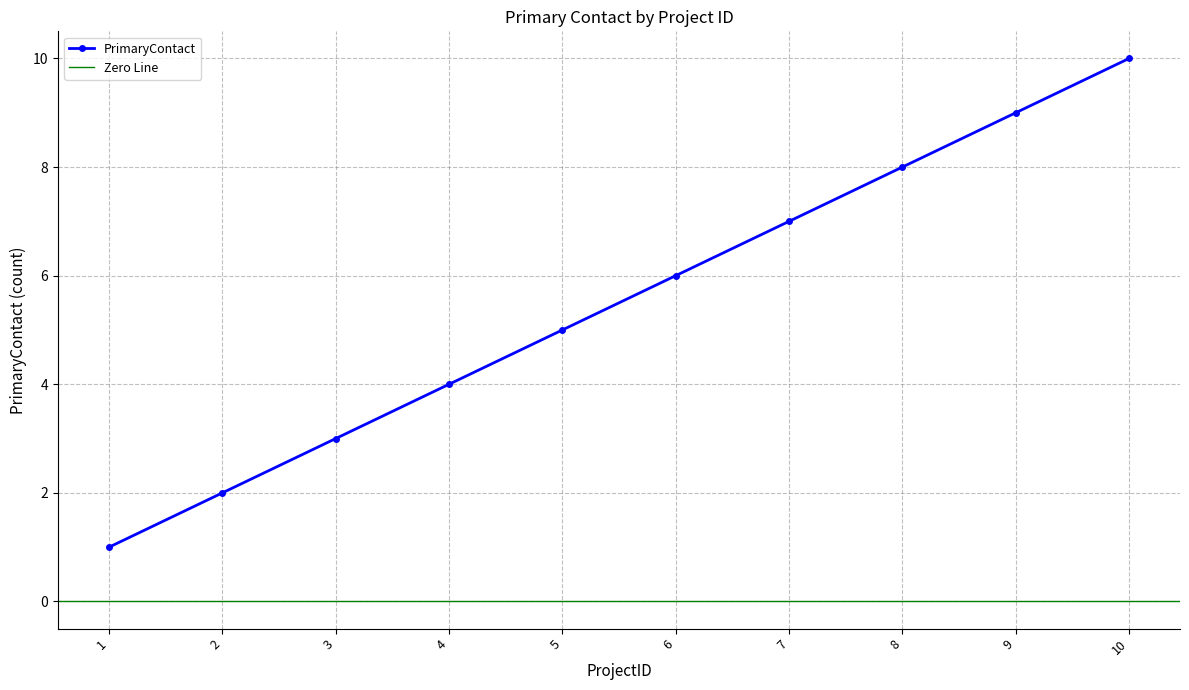

Count the values in the range 3 to 8.

6